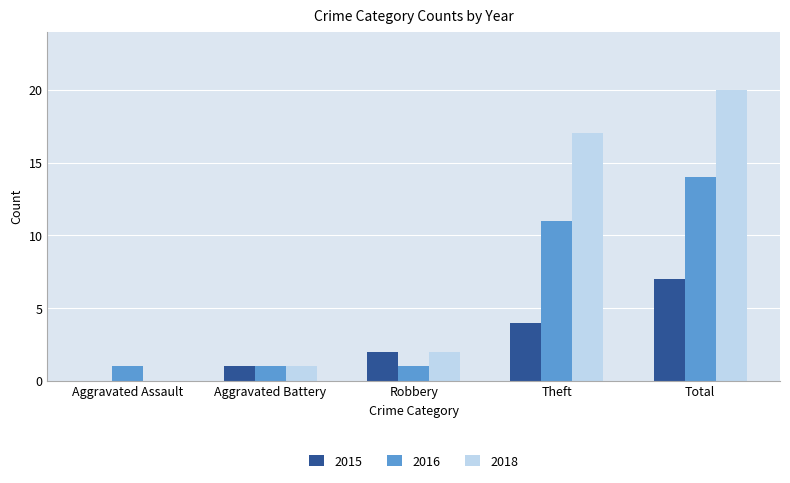

True or false: 2018 has a value of 0 at Aggravated Battery.

False